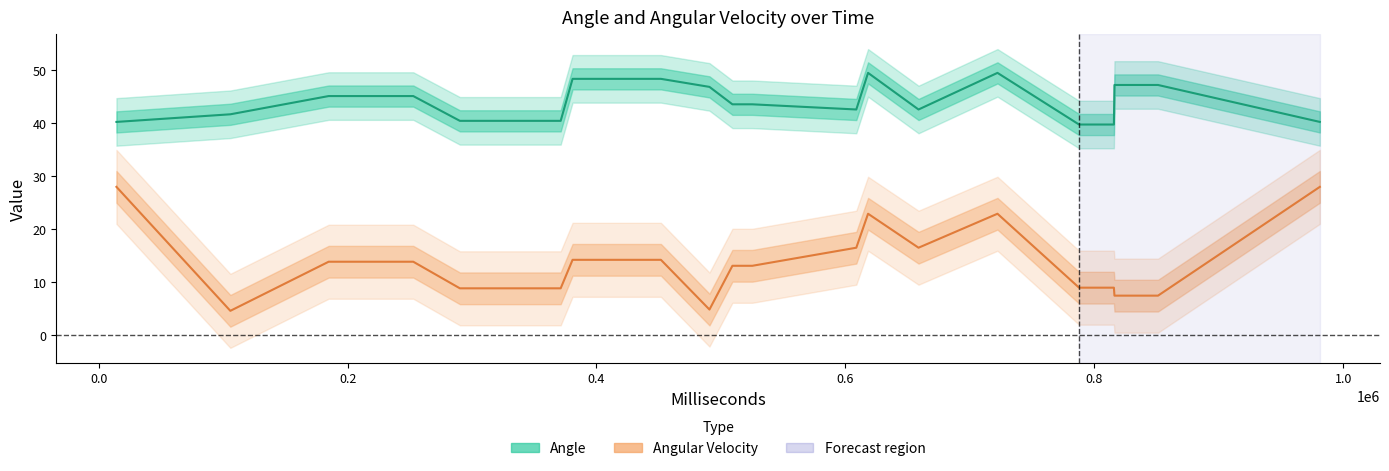

What are all the series names shown in the legend?

Angle, Angular Velocity